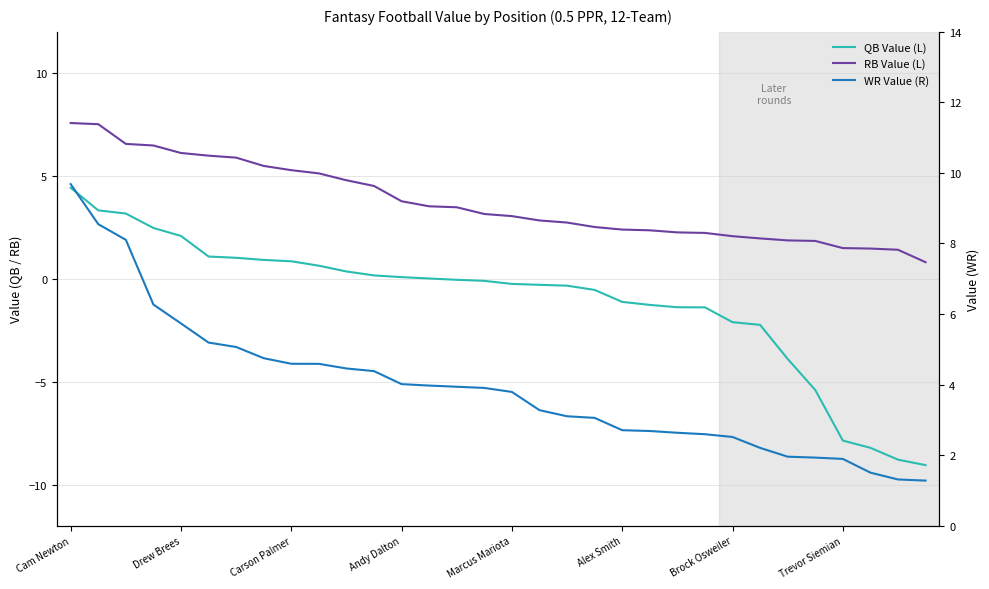

What is the smallest value displayed?

-9.1